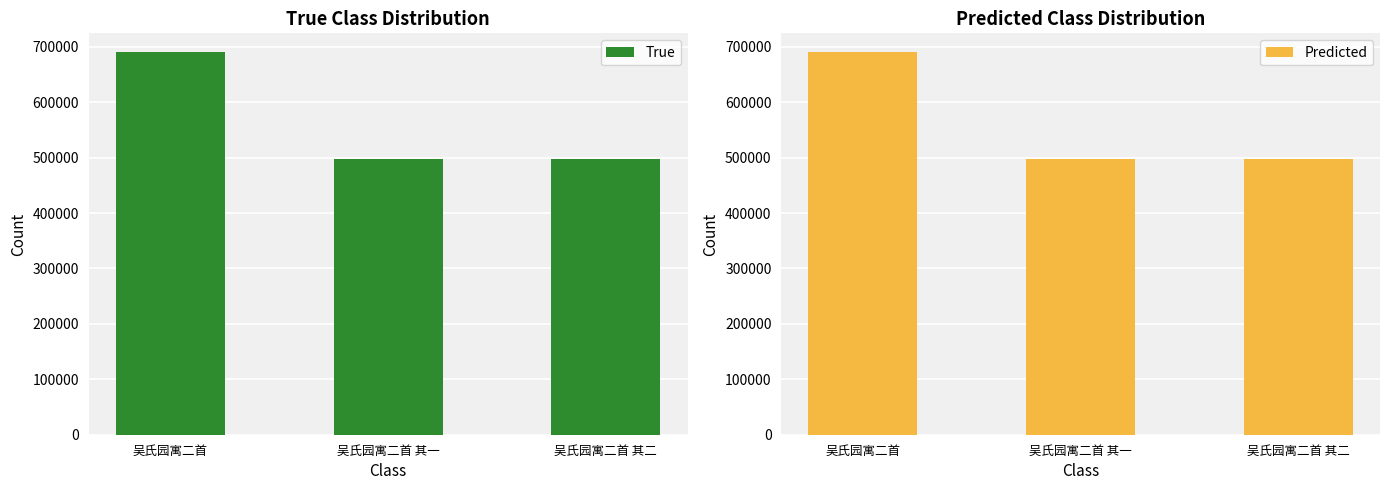

At 吴氏园寓二首, list the series in order from smallest to largest.

True, Predicted